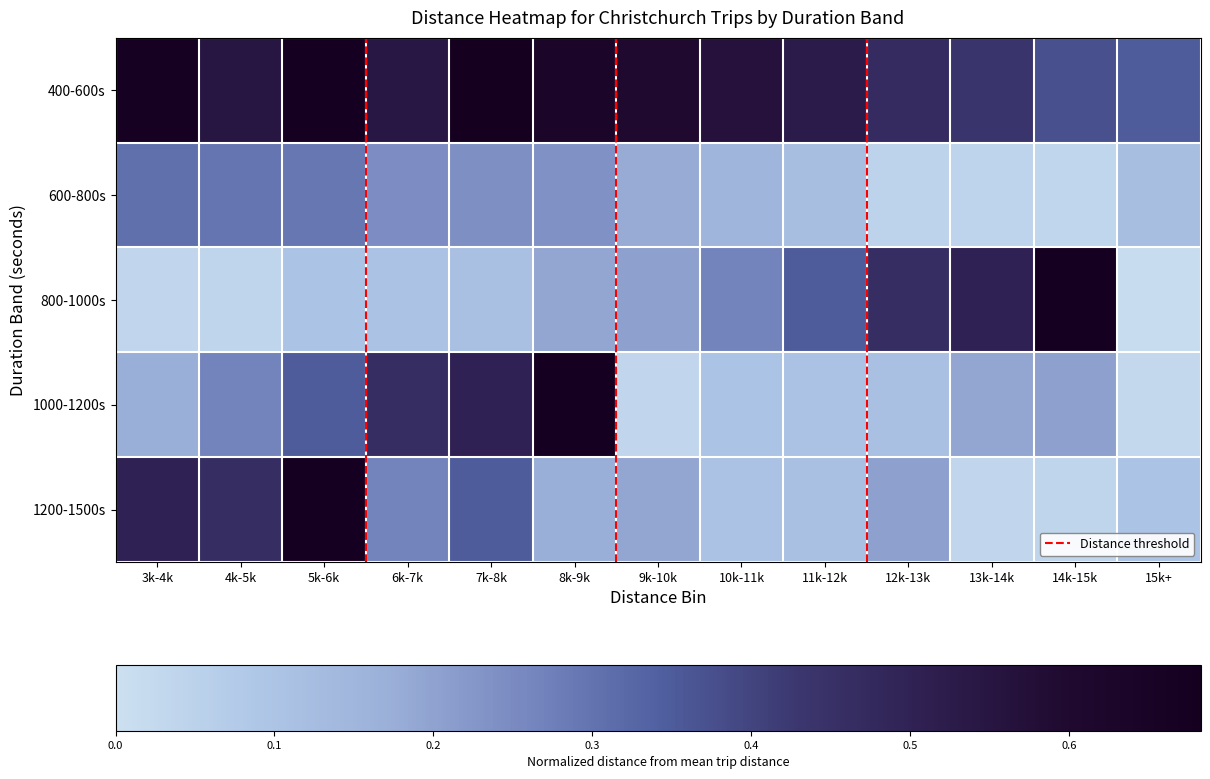

Reading left to right, what are all the values shown in this chart?

400-600s: 3k-4k=0.7	4k-5k=0.5	5k-6k=0.7	6k-7k=0.5	7k-8k=0.7	8k-9k=0.6	9k-10k=0.6	10k-11k=0.6	11k-12k=0.5	12k-13k=0.5	13k-14k=0.4	14k-15k=0.4	15k+=0.3
600-800s: 3k-4k=0.3	4k-5k=0.3	5k-6k=0.3	6k-7k=0.2	7k-8k=0.2	8k-9k=0.2	9k-10k=0.2	10k-11k=0.2	11k-12k=0.1	12k-13k=0.0	13k-14k=0.0	14k-15k=0.0	15k+=0.1
800-1000s: 3k-4k=0.0	4k-5k=0.0	5k-6k=0.1	6k-7k=0.1	7k-8k=0.1	8k-9k=0.2	9k-10k=0.2	10k-11k=0.3	11k-12k=0.3	12k-13k=0.5	13k-14k=0.5	14k-15k=0.7	15k+=0.0
1000-1200s: 3k-4k=0.2	4k-5k=0.3	5k-6k=0.3	6k-7k=0.5	7k-8k=0.5	8k-9k=0.7	9k-10k=0.0	10k-11k=0.1	11k-12k=0.1	12k-13k=0.1	13k-14k=0.2	14k-15k=0.2	15k+=0.0
1200-1500s: 3k-4k=0.5	4k-5k=0.5	5k-6k=0.7	6k-7k=0.3	7k-8k=0.3	8k-9k=0.2	9k-10k=0.2	10k-11k=0.1	11k-12k=0.1	12k-13k=0.2	13k-14k=0.0	14k-15k=0.0	15k+=0.1